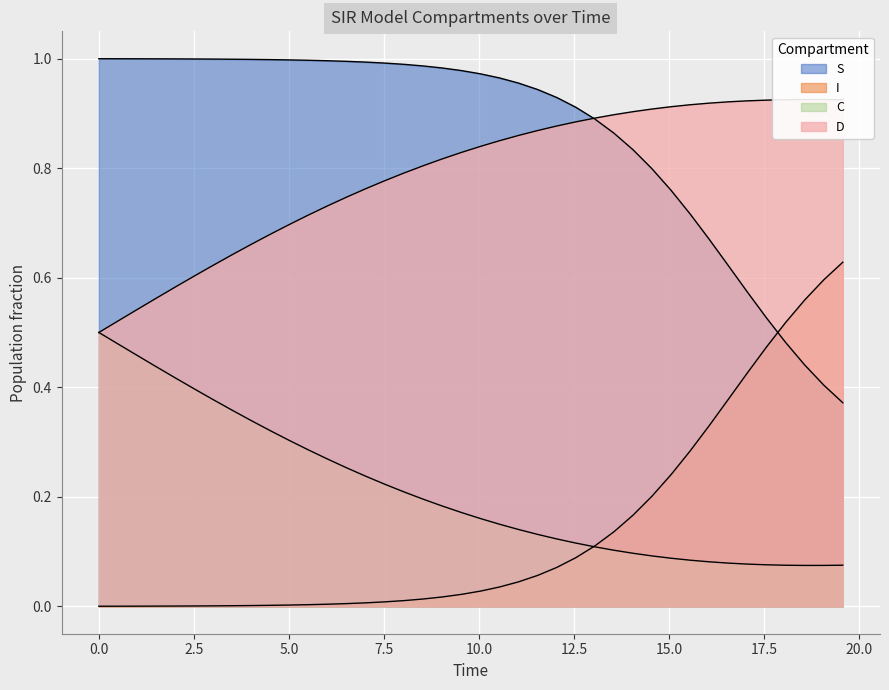

After their last crossing, which series has the higher values: I or S?

I